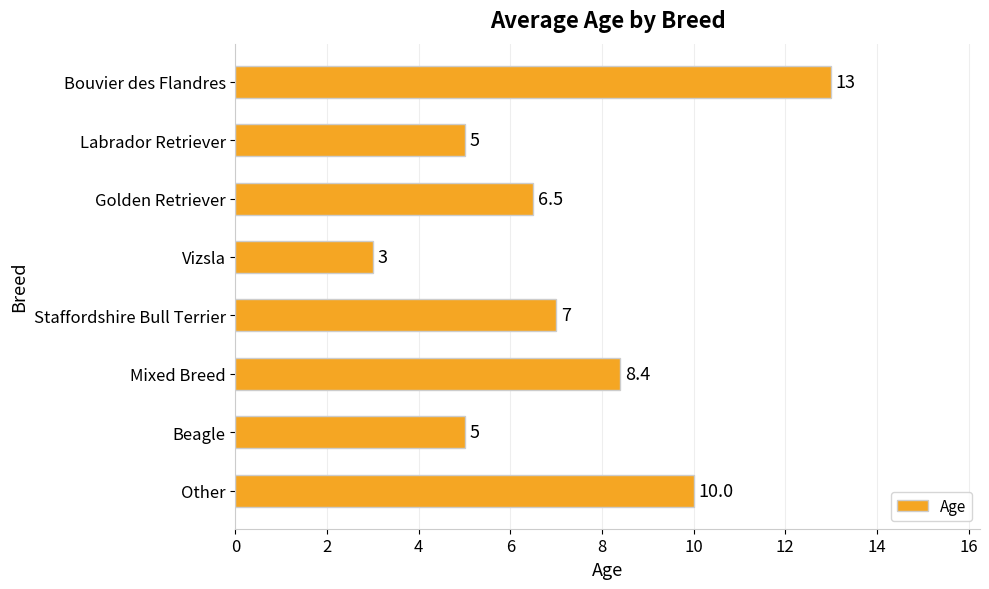

How many categories are shown in the chart?

8